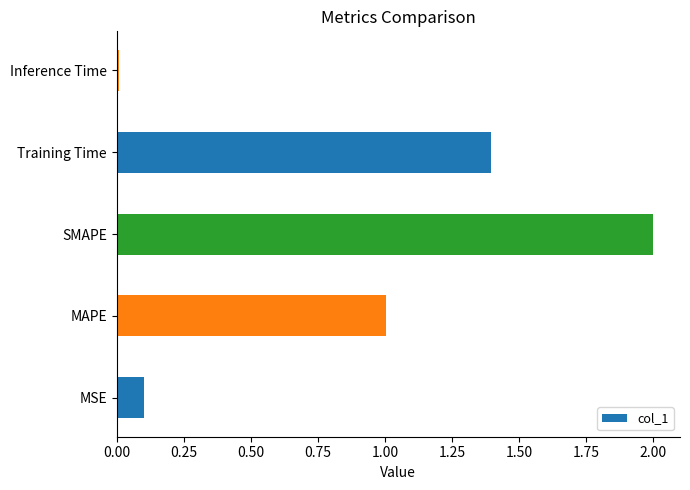

What is the maximum value shown in the chart?

2.0